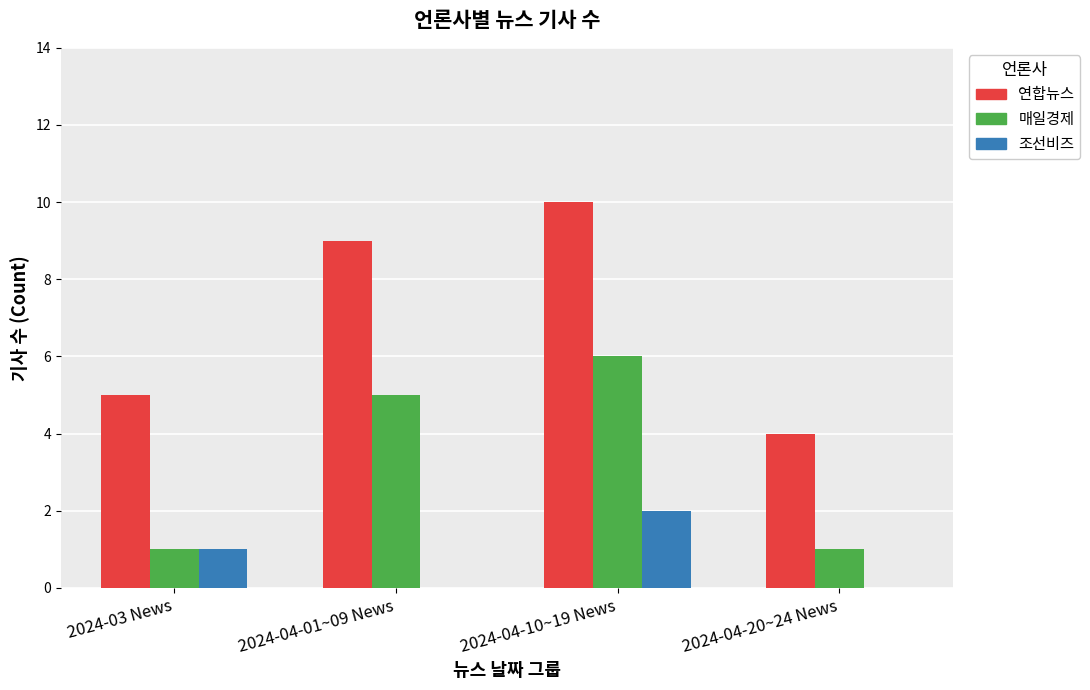

Reading left to right, what are all the values shown in this chart?

연합뉴스: 5	9	10	4
매일경제: 1	5	6	1
조선비즈: 1	0	2	0